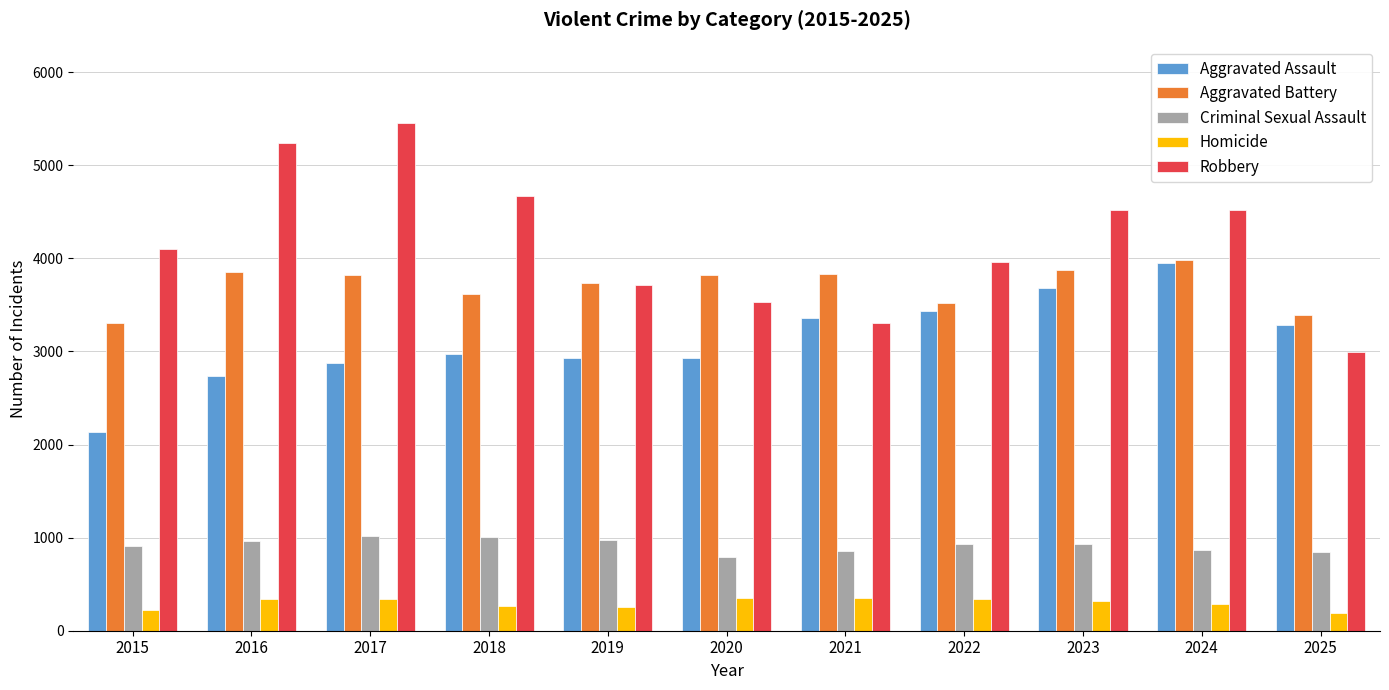

How many groups of bars are there?

11